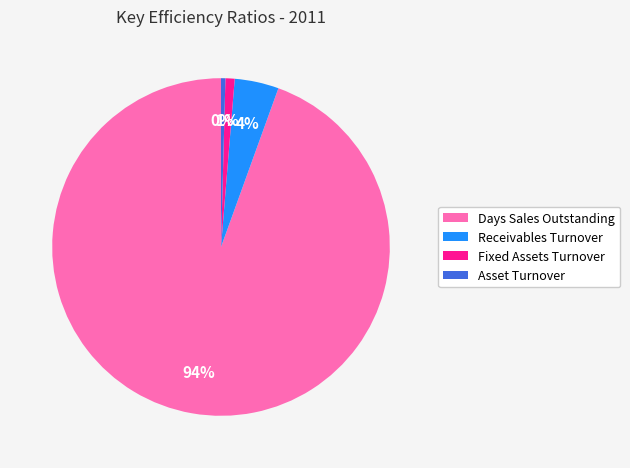

Combined, do Fixed Assets Turnover and Days Sales Outstanding account for over 50%?

Yes